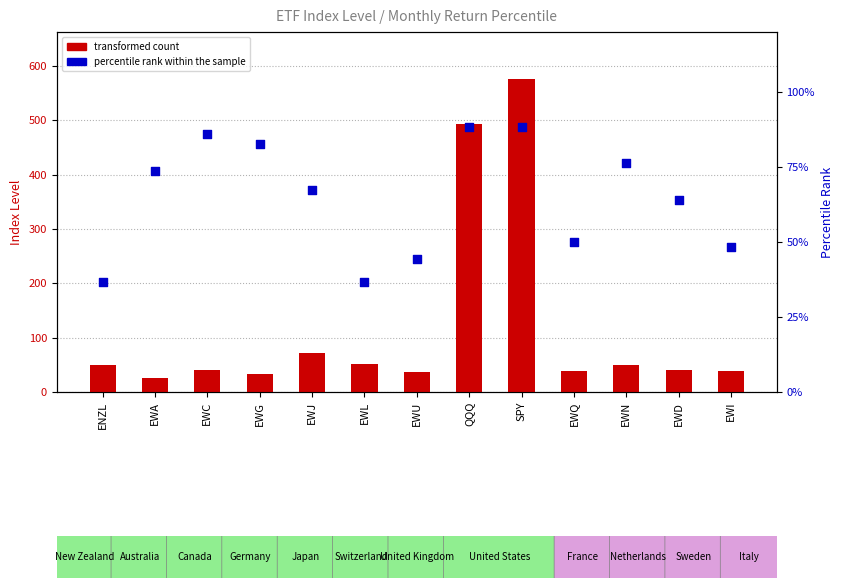

Which series reaches the minimum Y coordinate?

percentile rank within the sample